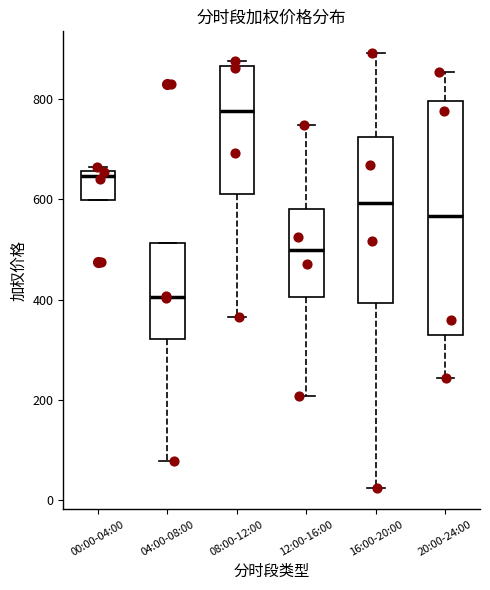

Which box's median line is the lowest?

04:00-08:00